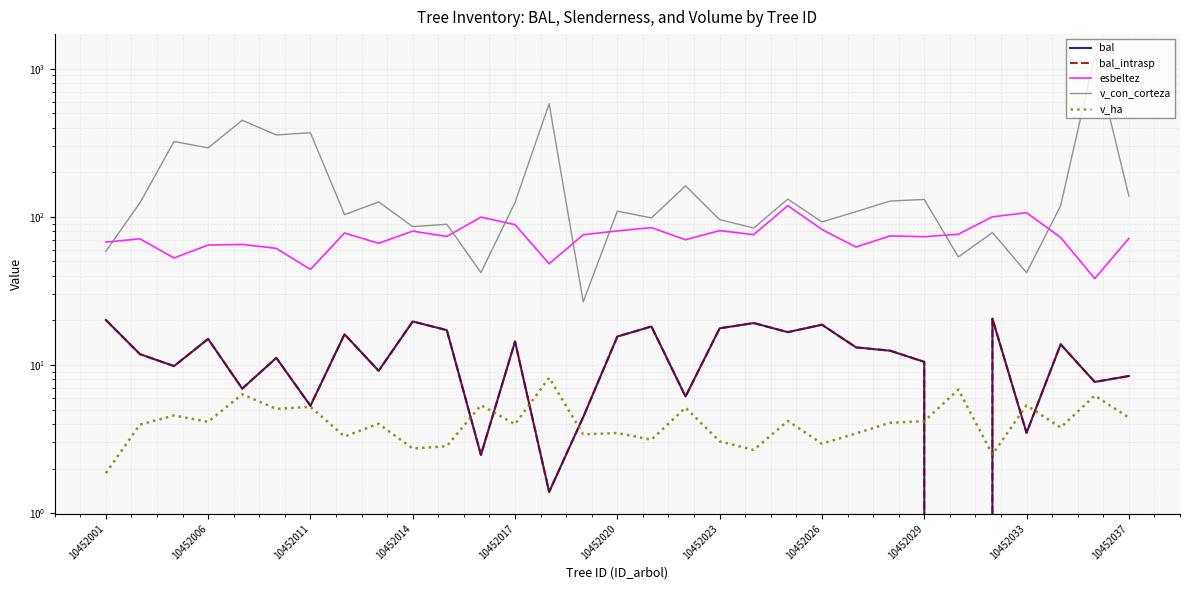

What is the approximate value of bal_intrasp at 19?

19.2